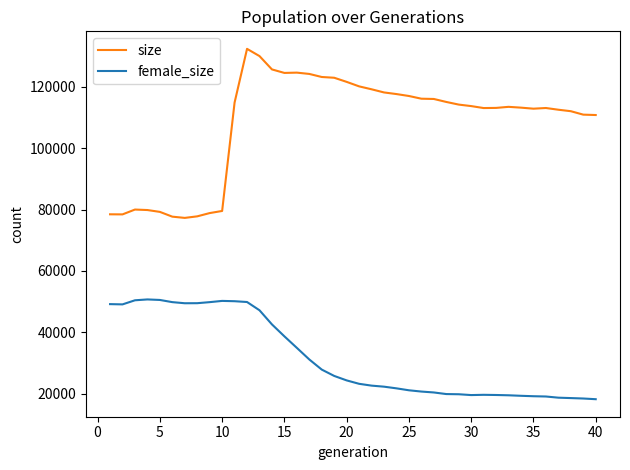

True or false: female_size and size cross at least once.

False